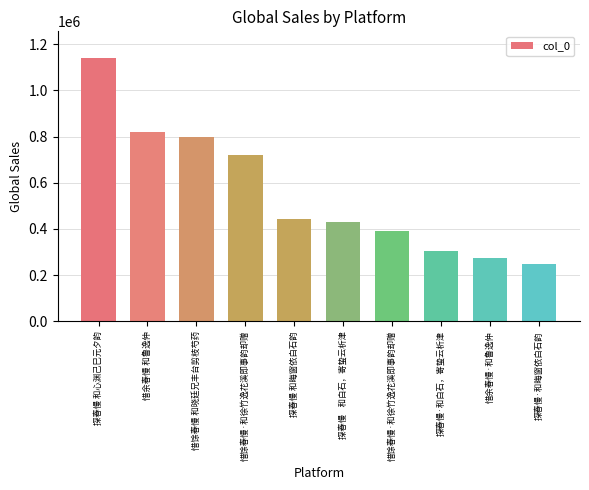

How many data points does each series have?

10